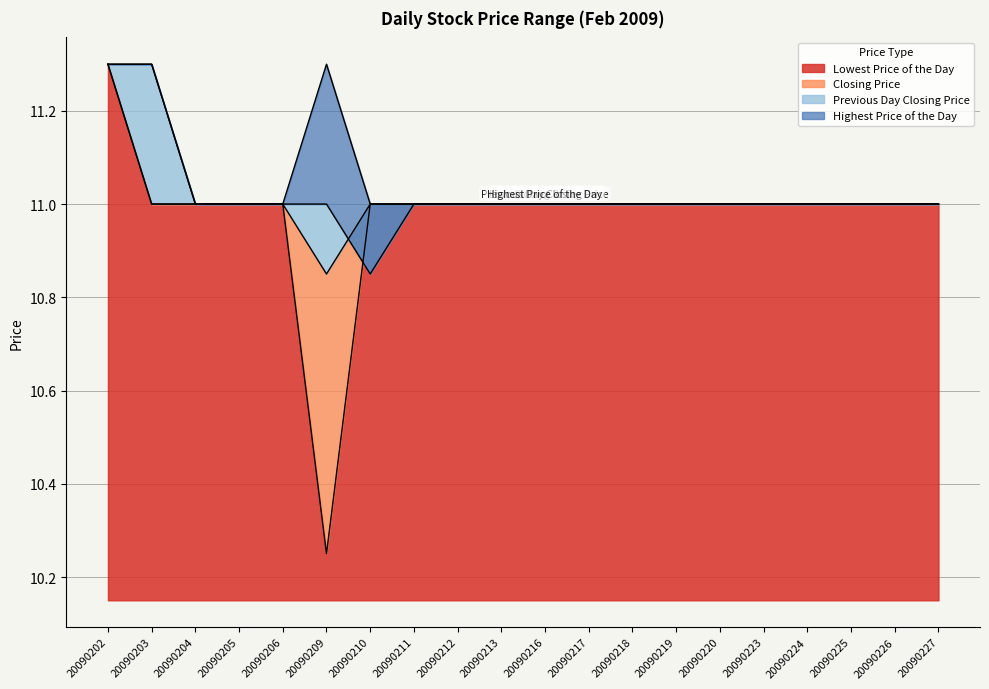

In Lowest Price of the Day, how many points are lower than both neighbors (excluding endpoints)?

1